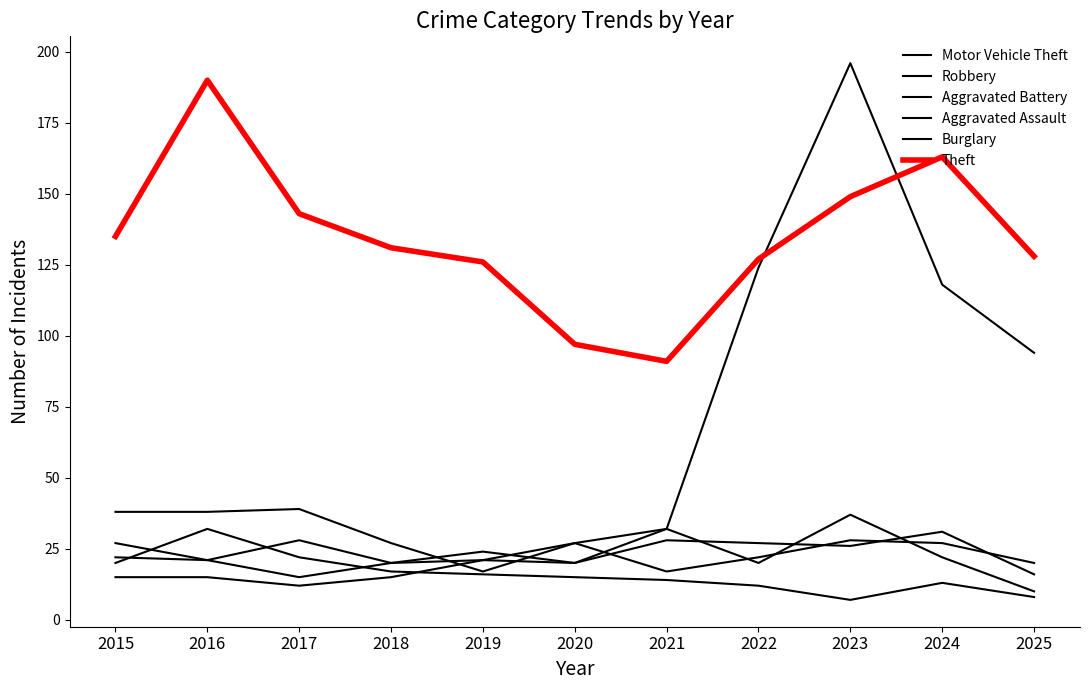

How many distinct data groups are displayed?

6